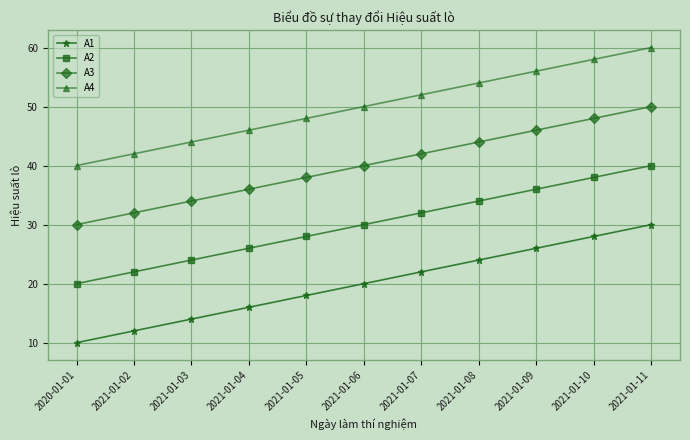

What is the difference between the highest and lowest values at 2021-01-04?

30